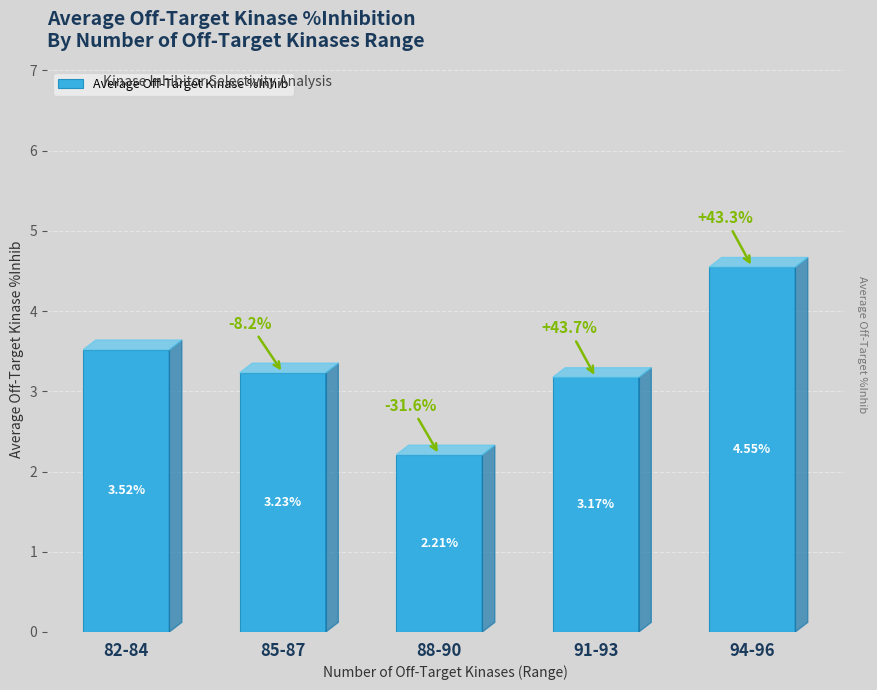

Between 82-84 and 85-87, which is larger?

82-84